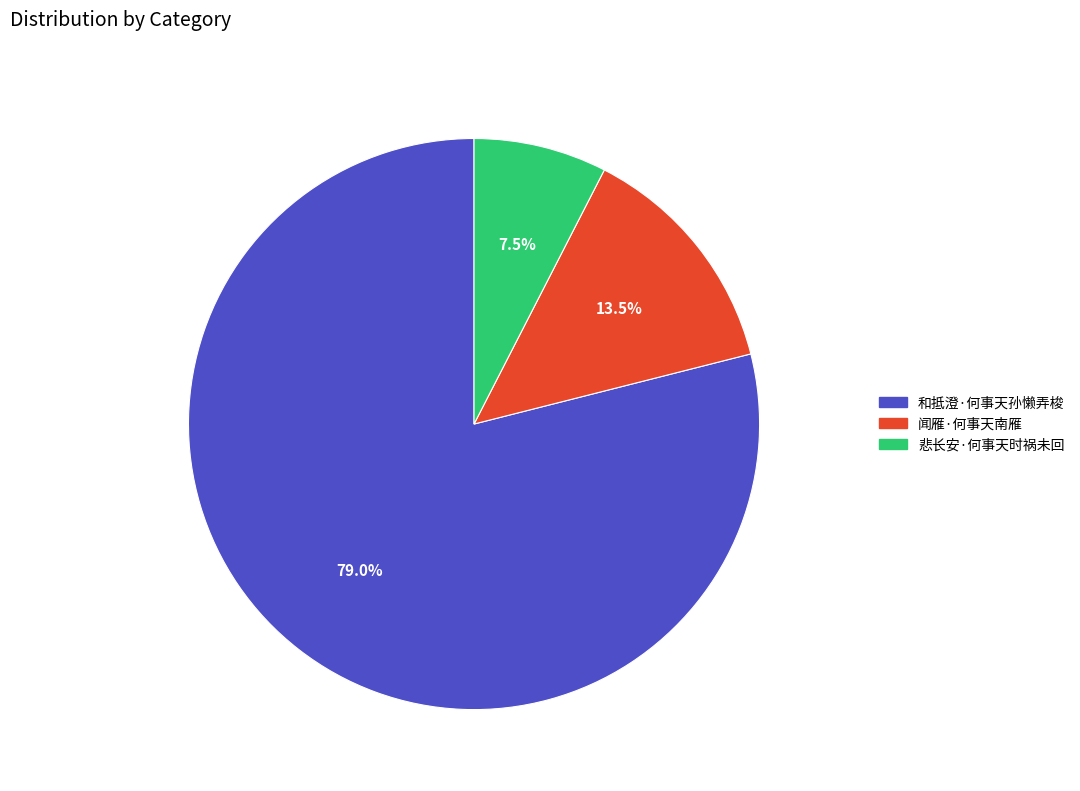

Rank the categories by value from lowest to highest.

悲长安·何事天时祸未回, 闻雁·何事天南雁, 和抵澄·何事天孙懒弄梭